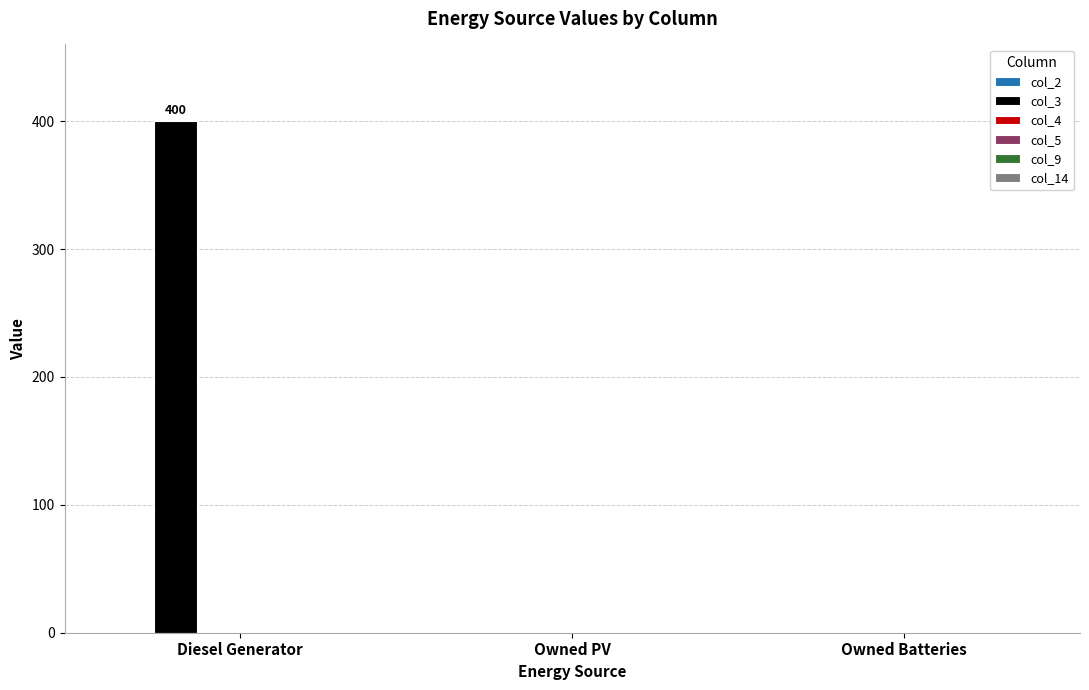

Are the bars horizontal?

No